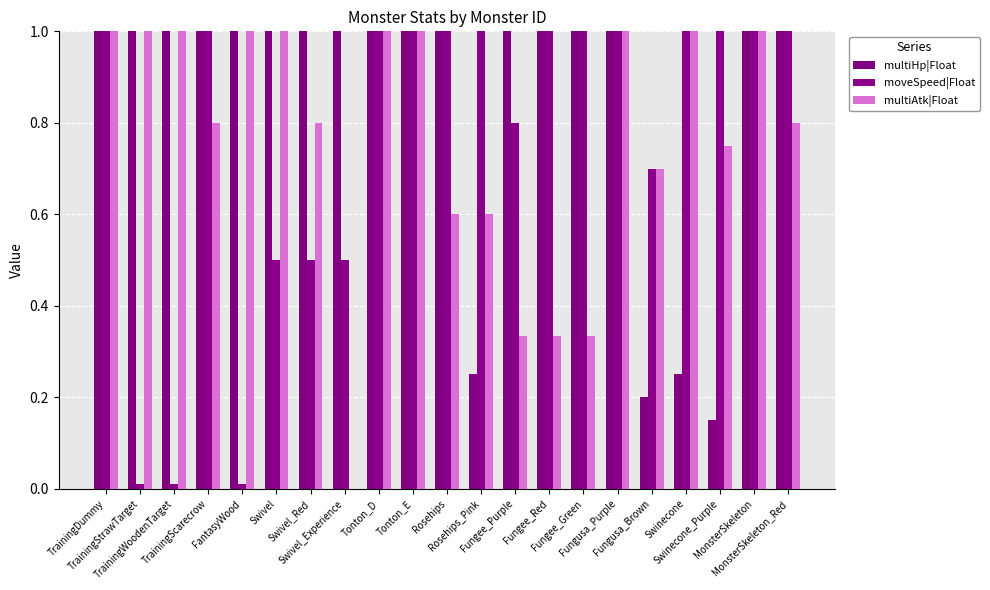

Between TrainingScarecrow and Swinecone_Purple, which series saw the biggest shift?

multiHp|Float